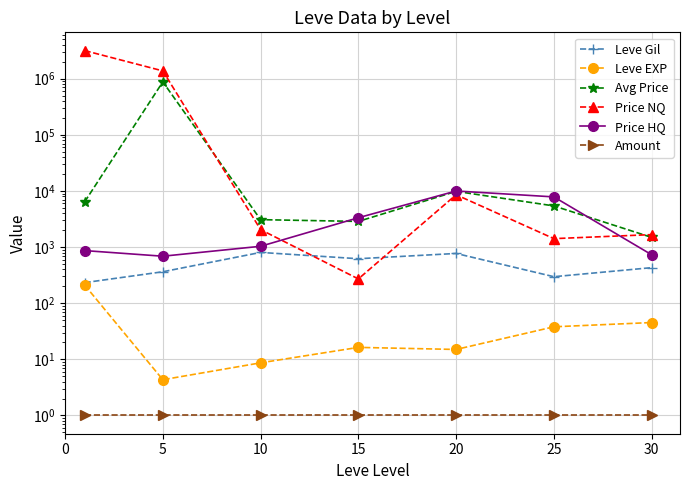

How many lines are shown in the chart?

6